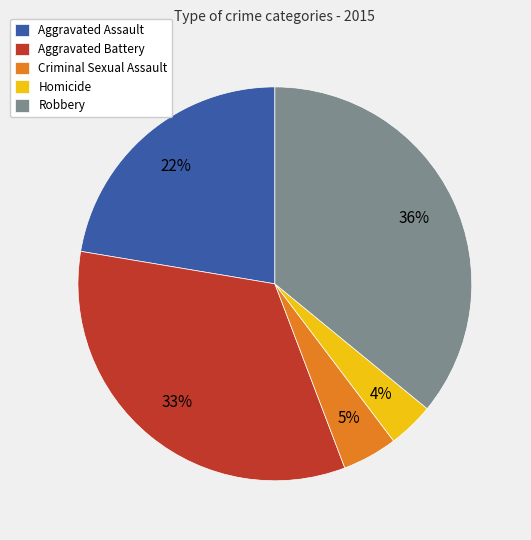

The Homicide slice represents 17% of the pie. True or false?

False